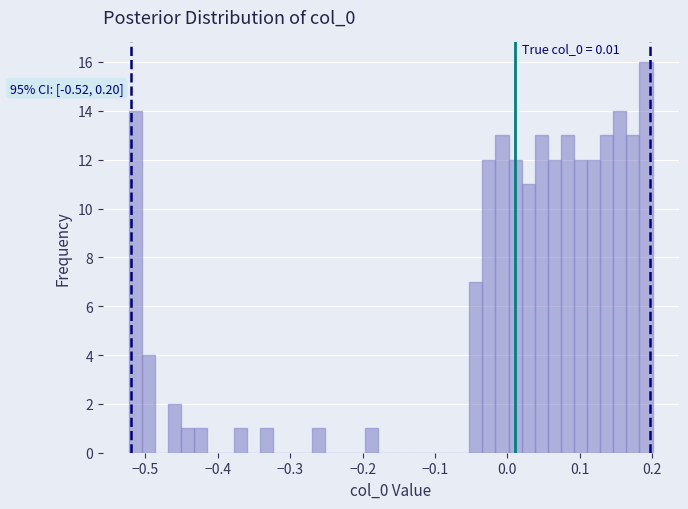

Read against the x-axis, roughly where is the centre of the tallest bar?

0.19